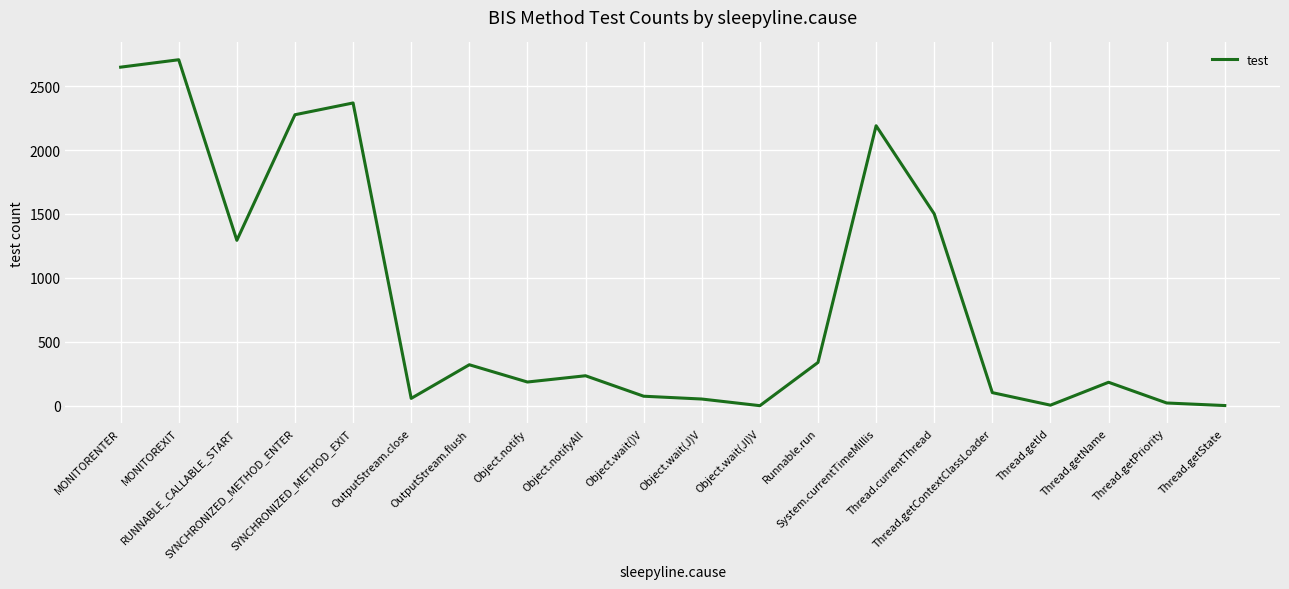

What position from the left is Thread.getId?

17